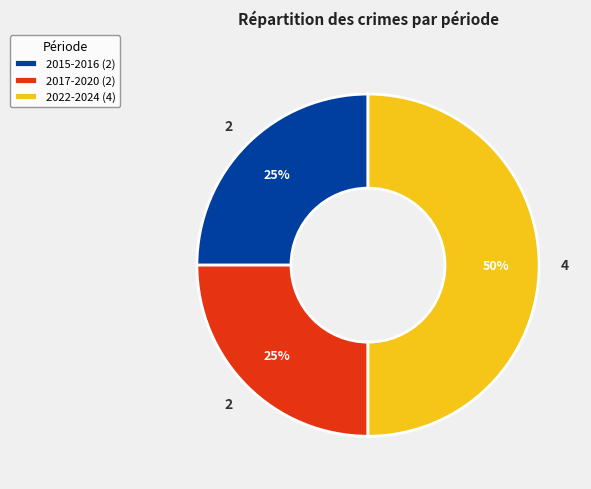

To the nearest percent, what percentage of the pie is 2017-2020 (2)?

25%